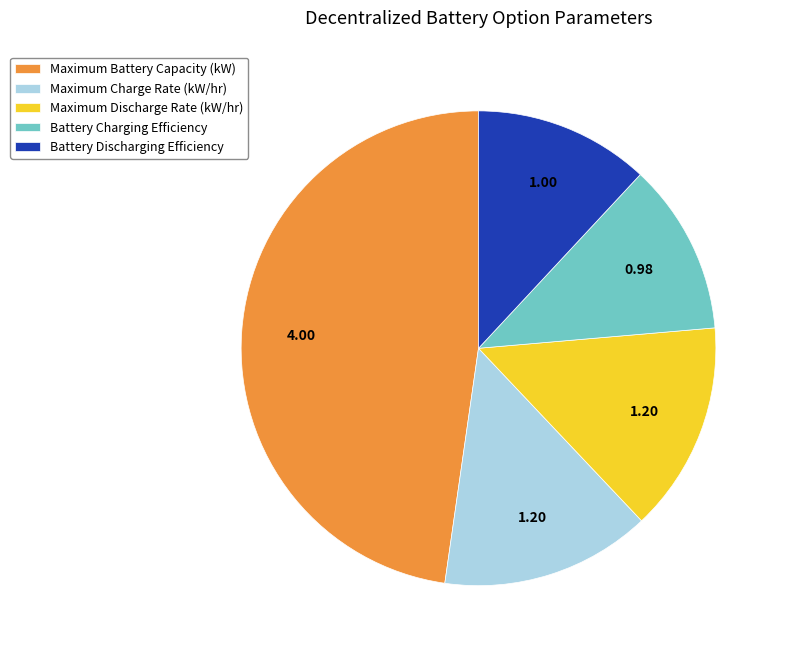

Which has a higher value, Maximum Battery Capacity (kW) or Maximum Discharge Rate (kW/hr)?

Maximum Battery Capacity (kW)